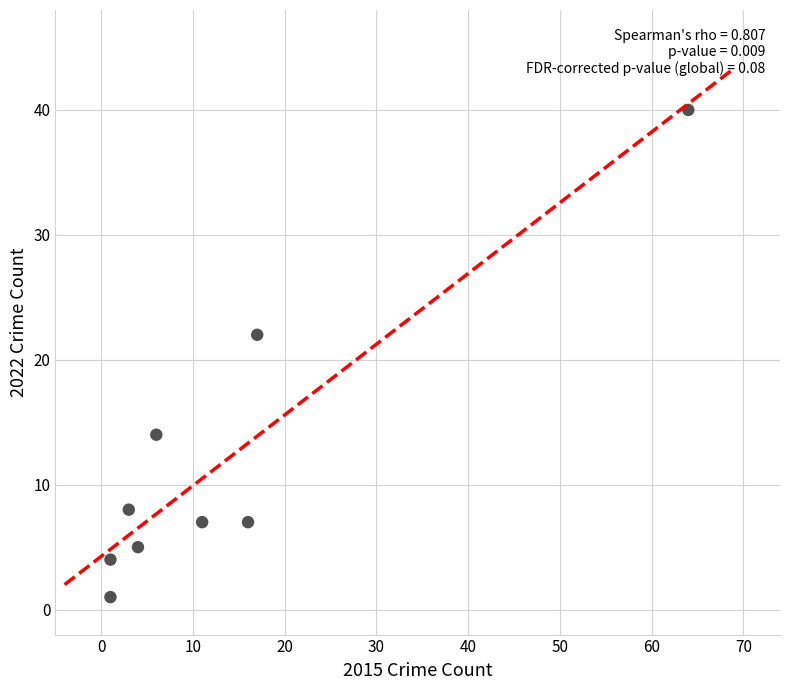

What is the average X value?

14